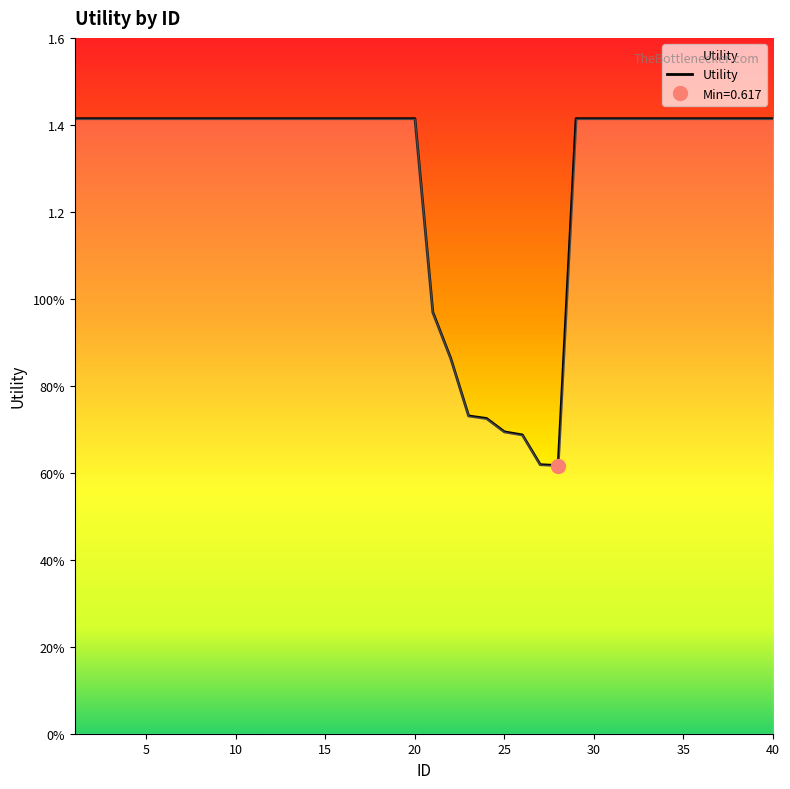

List the labels in order of value, largest first.

1, 2, 3, 4, 5, 6, 7, 8, 9, 10, 11, 12, 13, 14, 15, 16, 17, 18, 19, 20, 29, 30, 31, 32, 33, 34, 35, 36, 37, 38, 39, 40, 21, 22, 23, 24, 25, 26, 27, 28